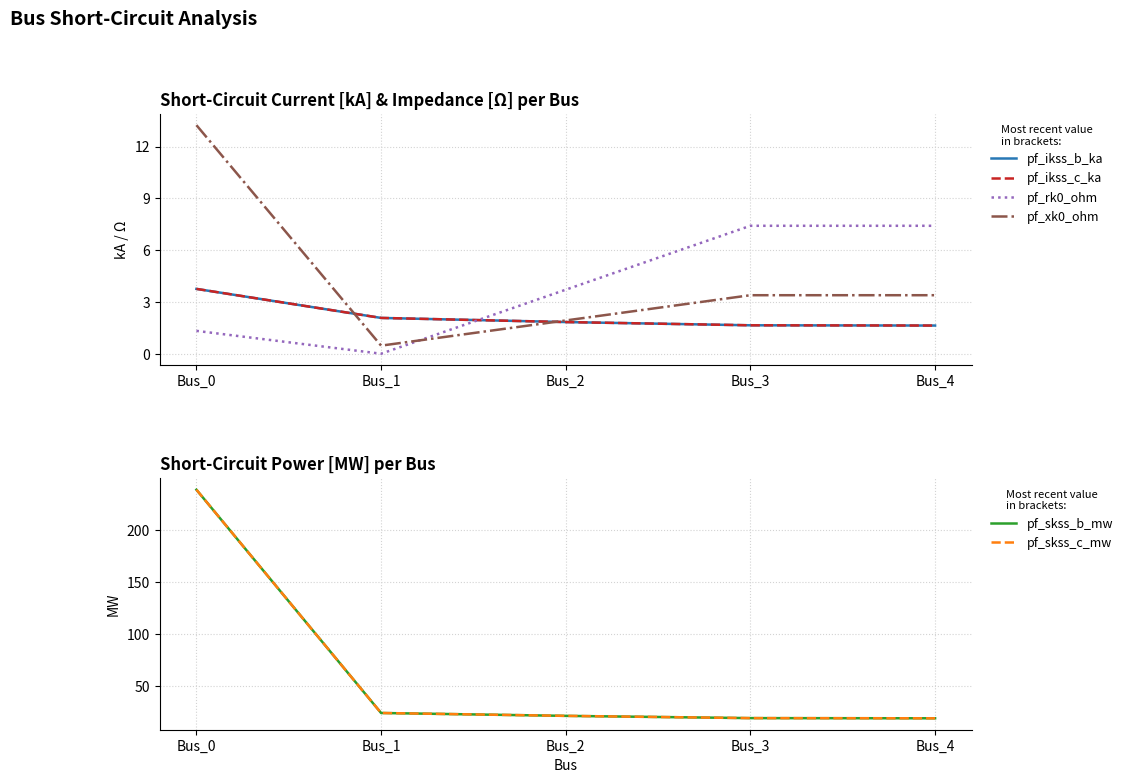

At which category does pf_rk0_ohm reach its first local valley?

Bus_1